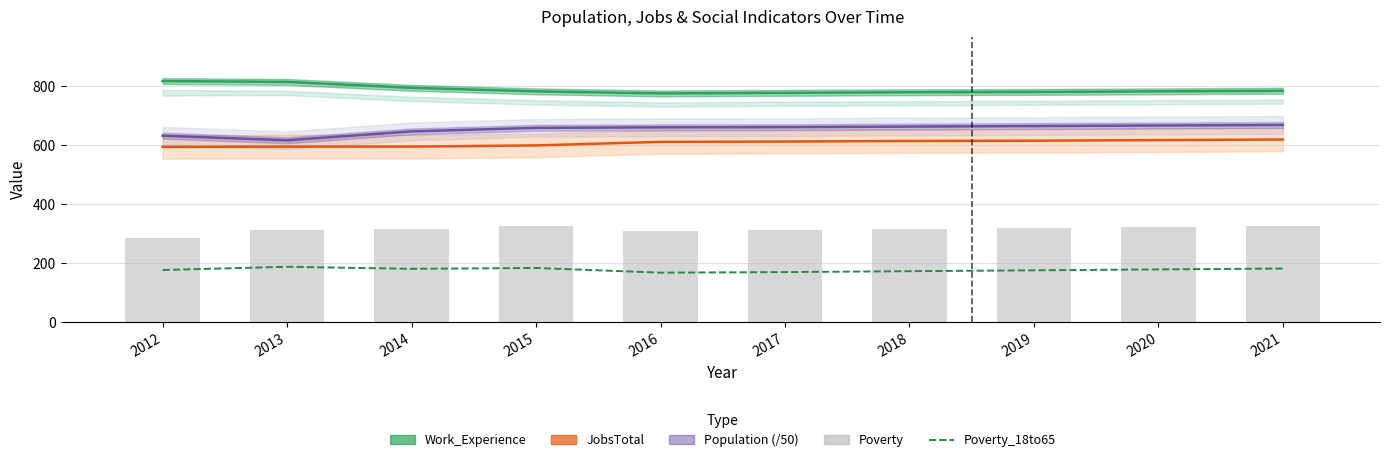

The value of Poverty at 2016 is 308.0. True or false?

True